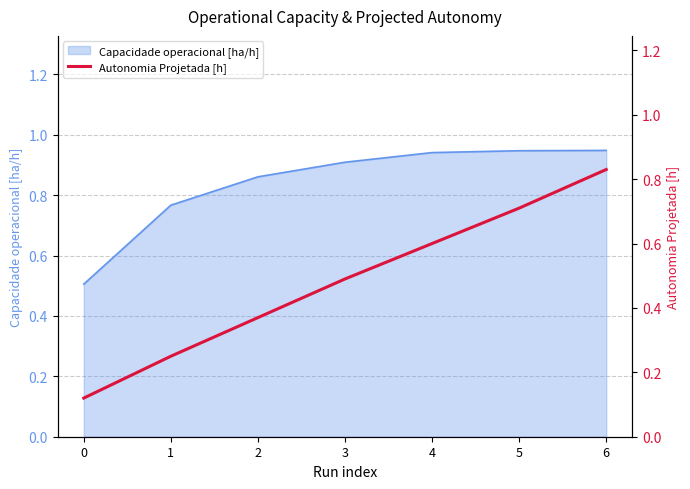

Between 4 and 2, which is larger?

4